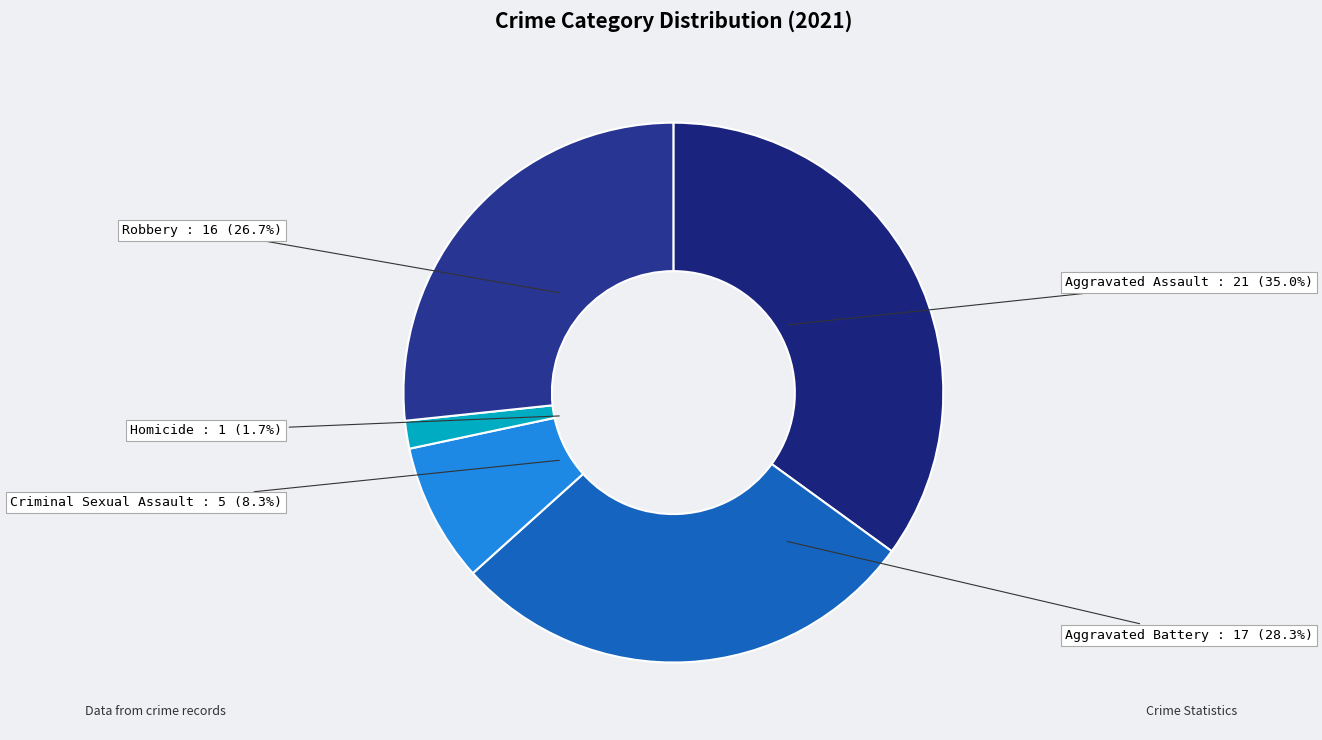

How many segments does this pie chart have?

5